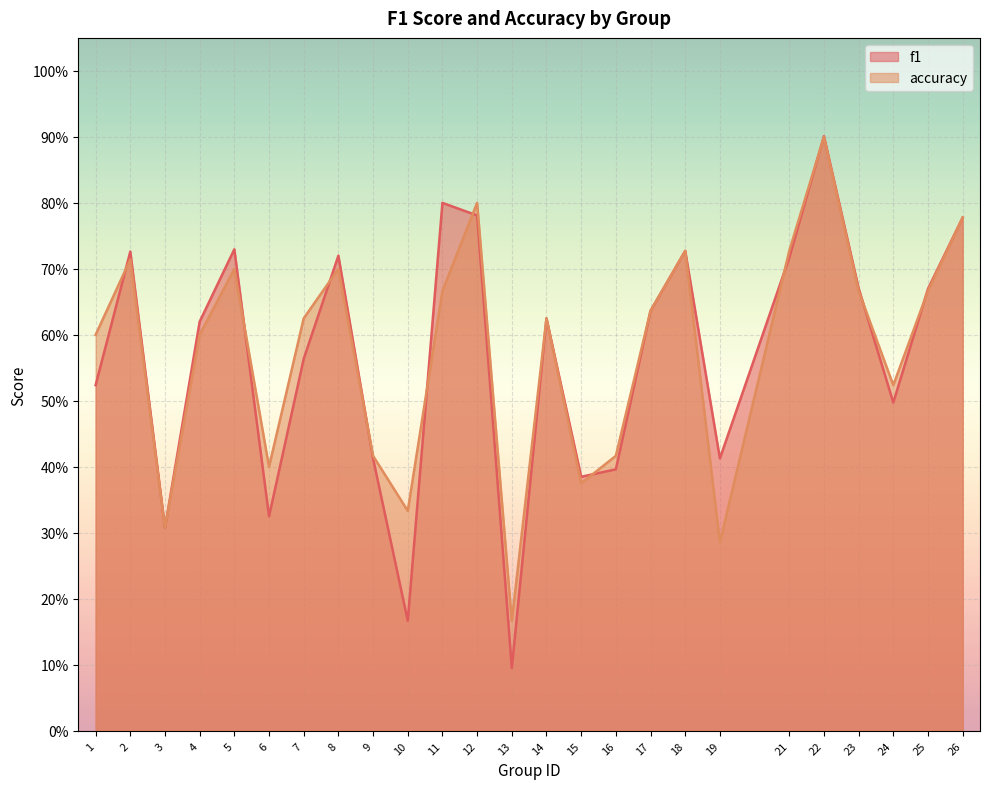

The f1 series shows 0.5 at 22. True or false?

False